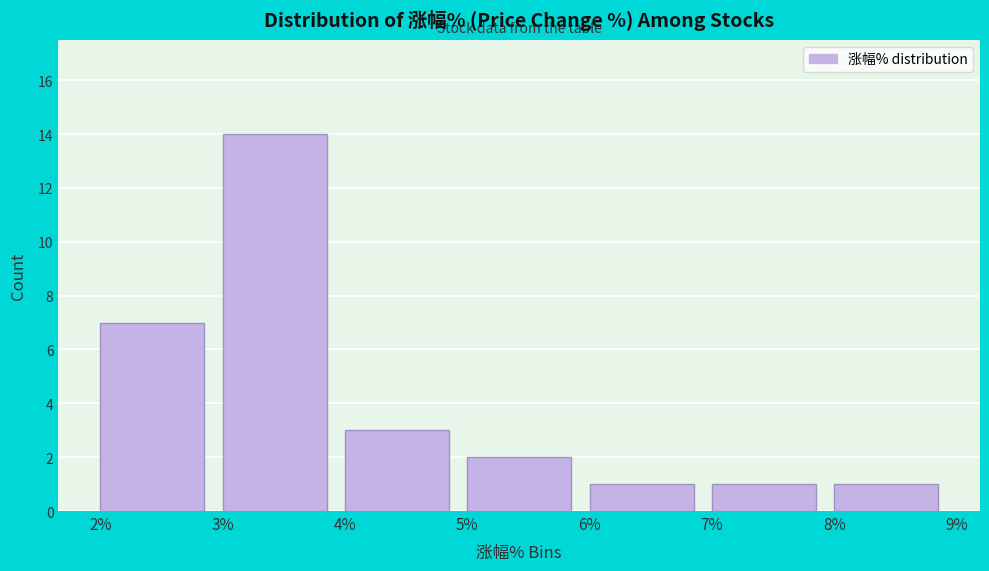

Reading left to right, list every bar in this chart as the range it spans on the x-axis followed by its height. The values are not printed on the chart, so give them approximately, as read against the axis.

2% to 3%: 7
3% to 4%: 14
4% to 5%: 3
5% to 6%: 2
6% to 7%: 1
7% to 8%: 1
8% to 9%: 1